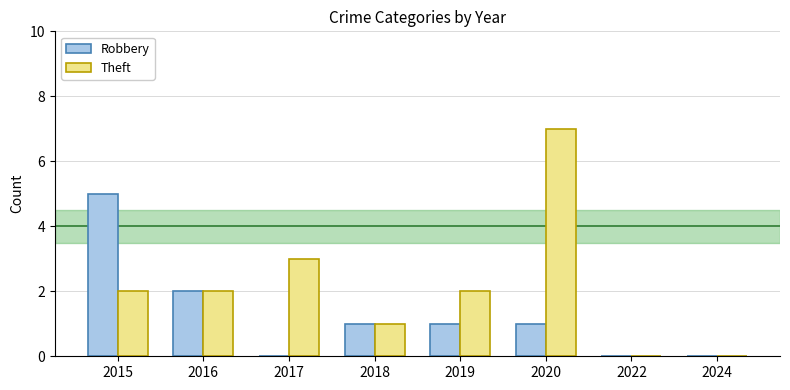

Reading left to right, list all the values displayed in this chart.

Robbery: 5	2	0	1	1	1	0	0
Theft: 2	2	3	1	2	7	0	0